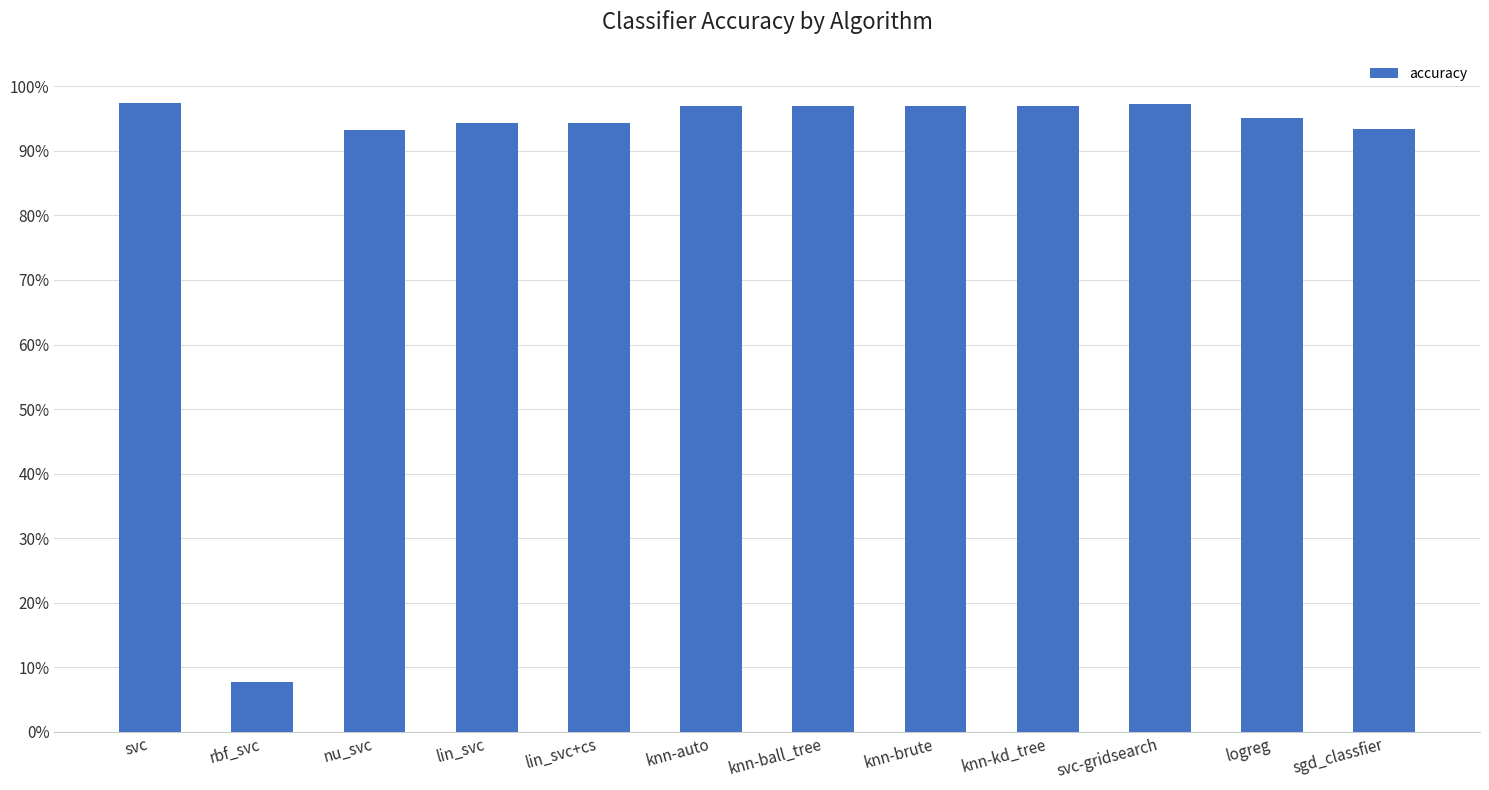

At which category does the chart reach its peak across all series?

svc